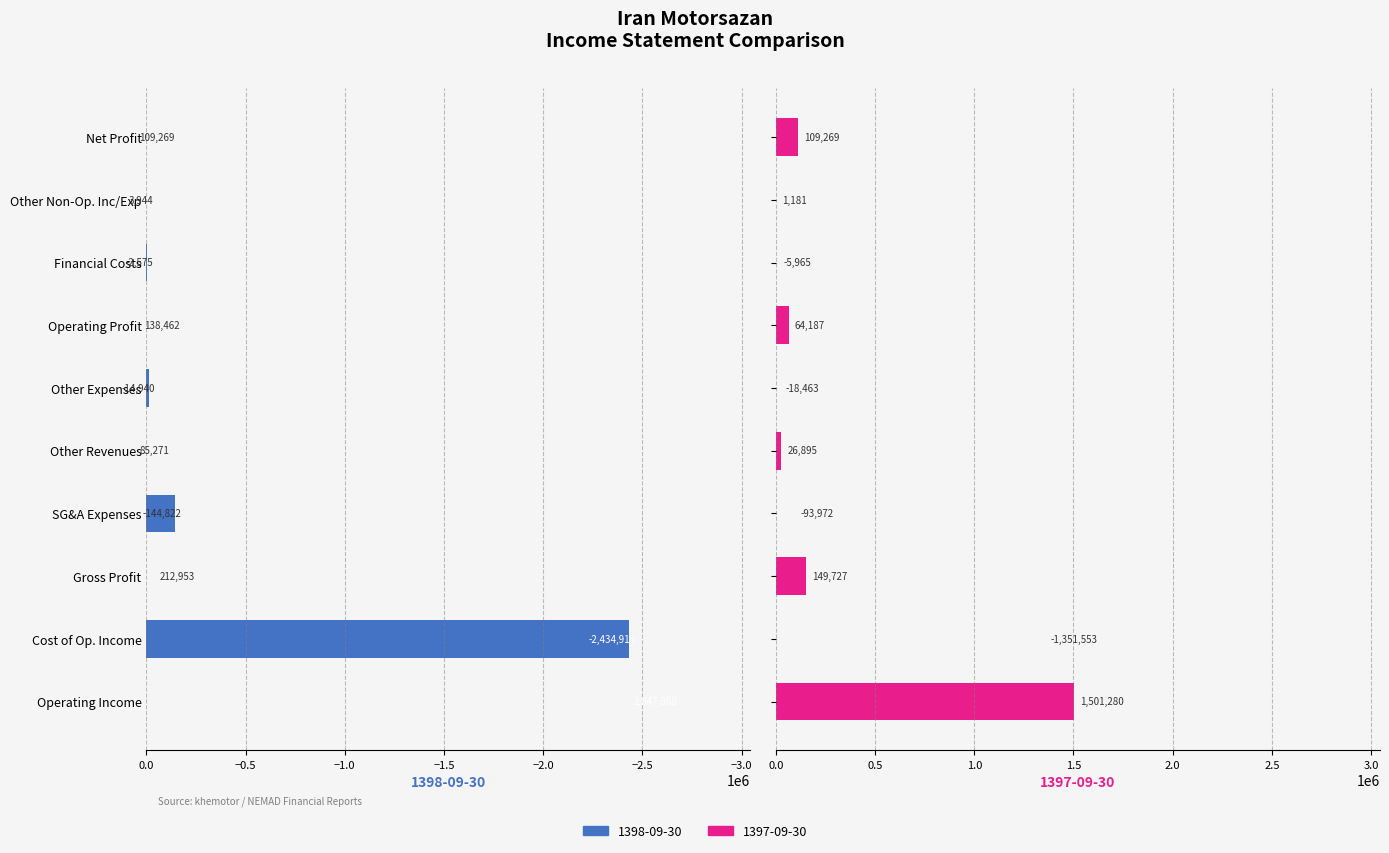

How many bars are there in total?

20